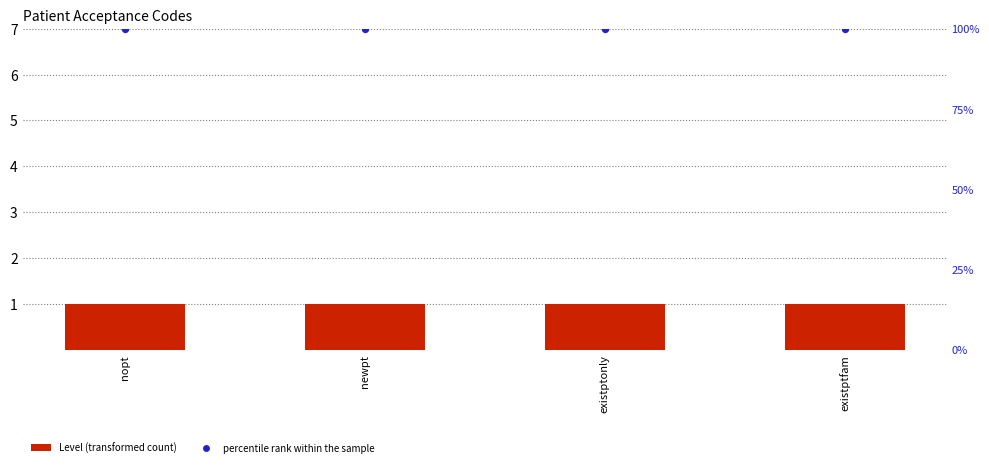

Which series reaches the minimum Y coordinate?

Level (transformed count)